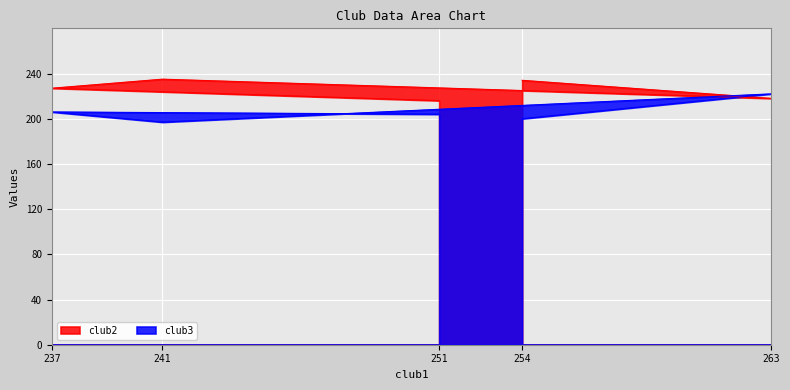

Which category has the lowest value across all series?

241